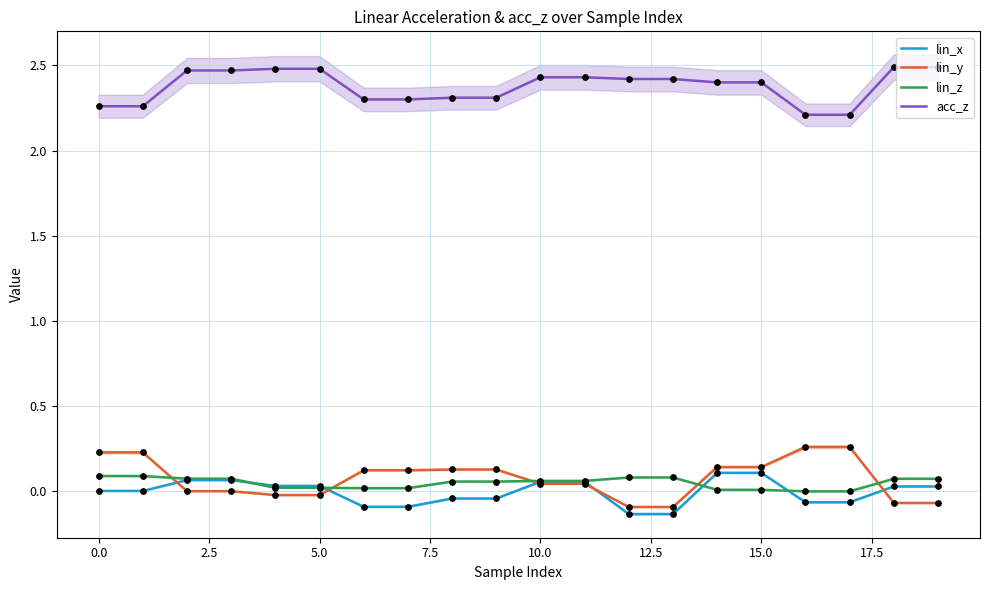

Which series has the widest spread of Y values?

lin_y